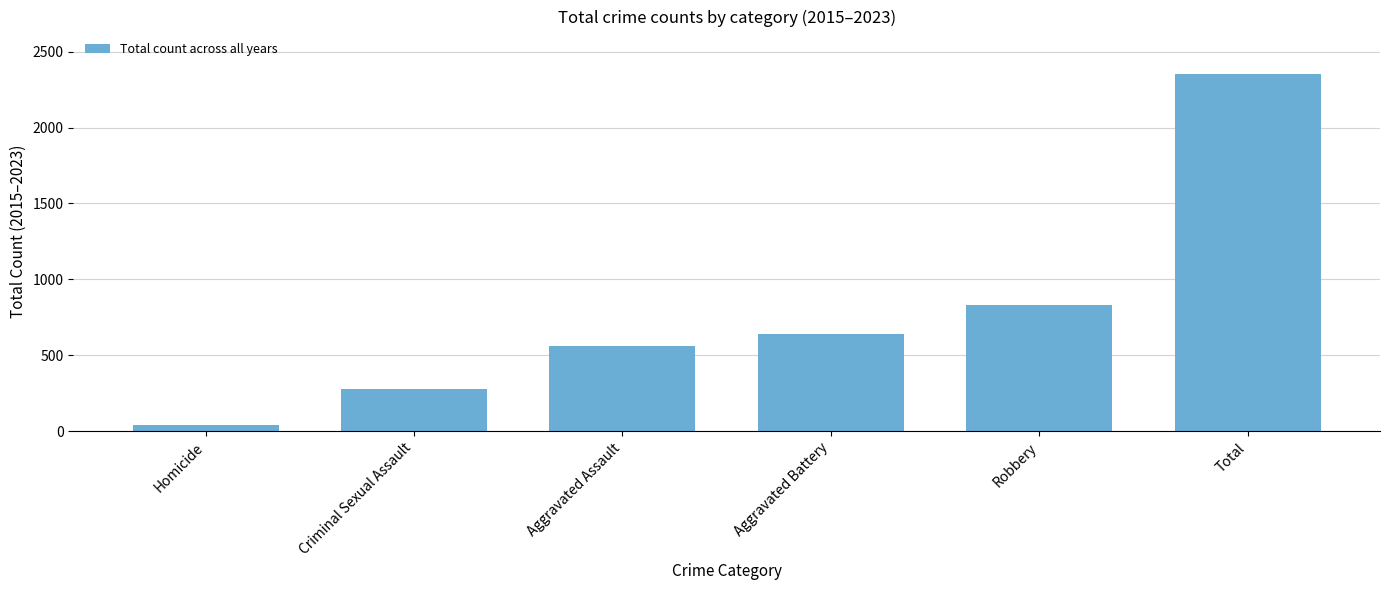

List the labels in order of value, smallest first.

Homicide, Criminal Sexual Assault, Aggravated Assault, Aggravated Battery, Robbery, Total